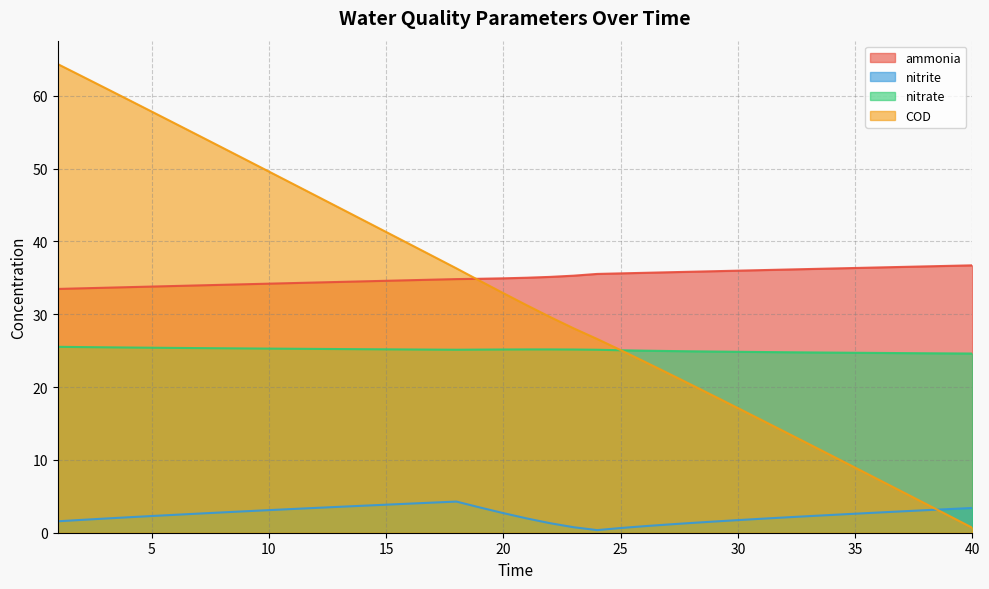

Which series has the largest total across all categories?

ammonia